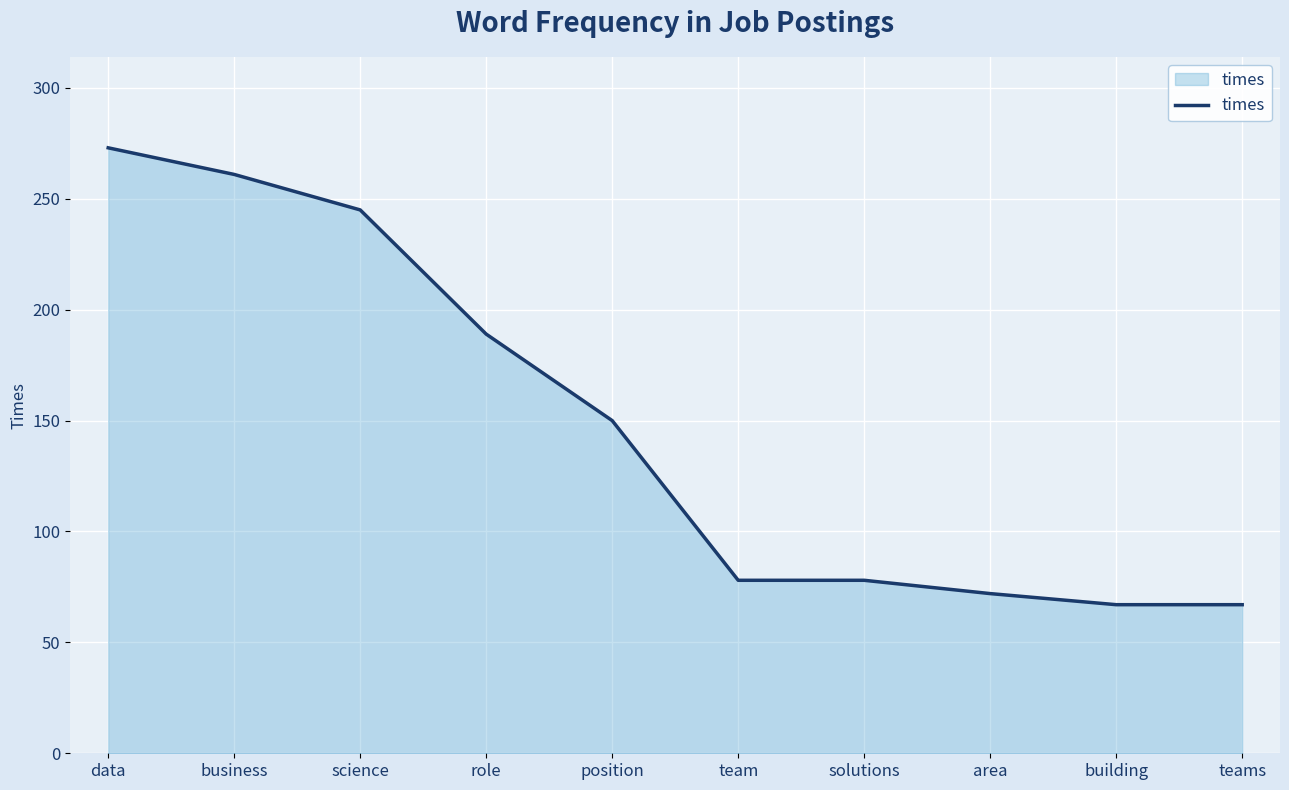

True or false: the data shows 245 at science.

True